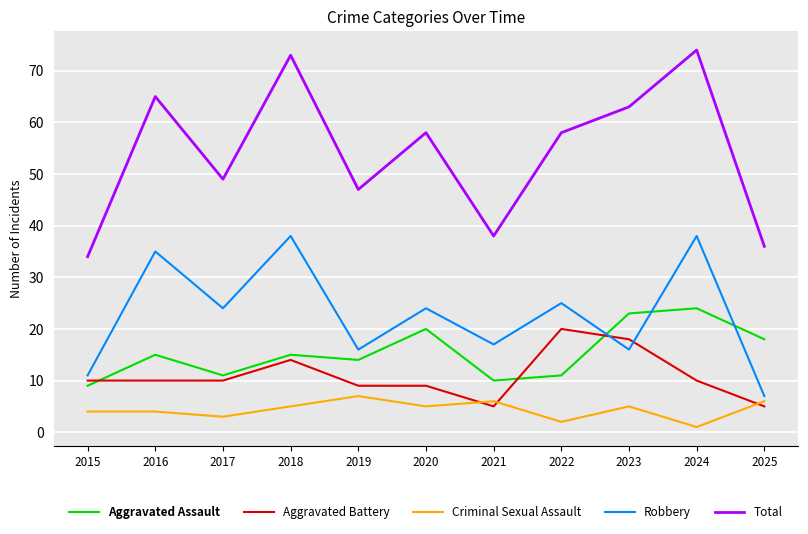

What is the difference between the maximum and second lowest values in the Total series?

38